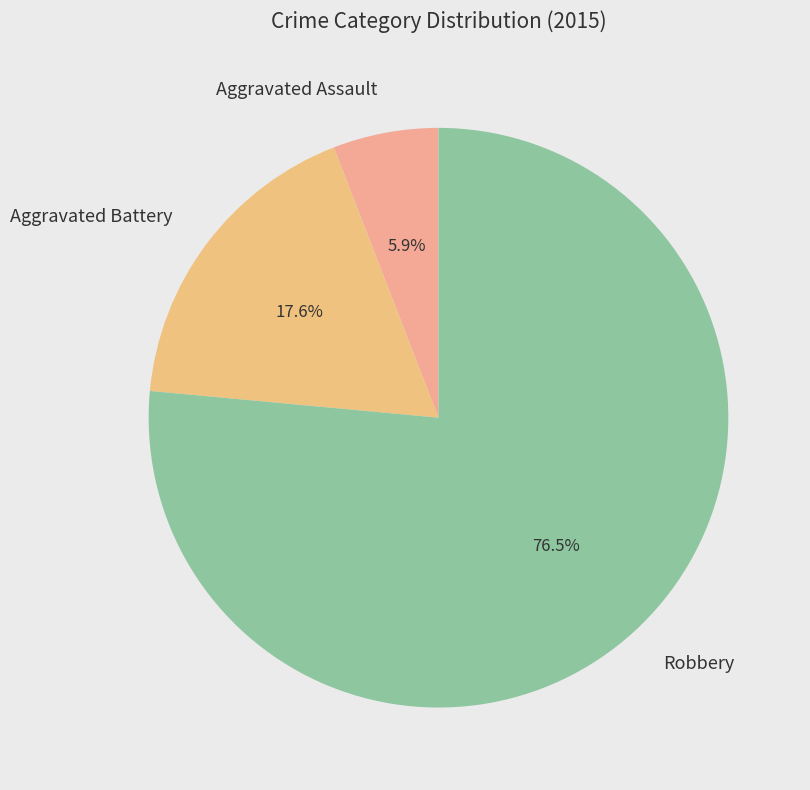

Which category has the biggest portion of the pie?

Robbery